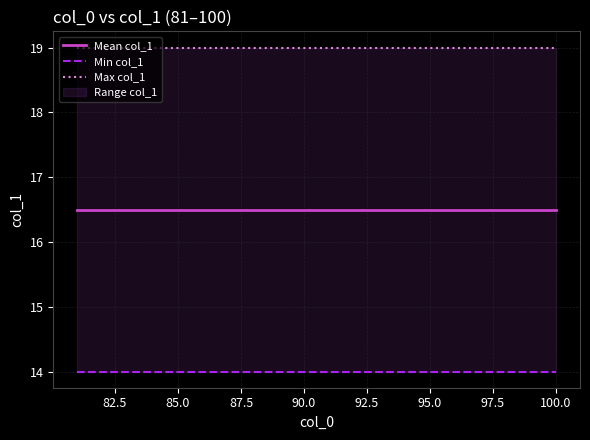

List the series in order of their peak value, highest first.

Max col_1, Mean col_1, Min col_1